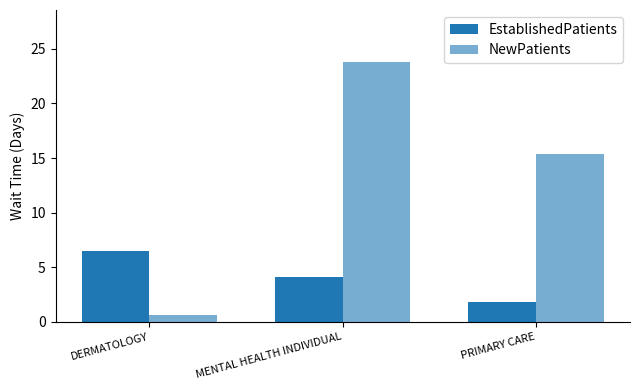

Rank the series by their average value, from lowest to highest.

EstablishedPatients, NewPatients